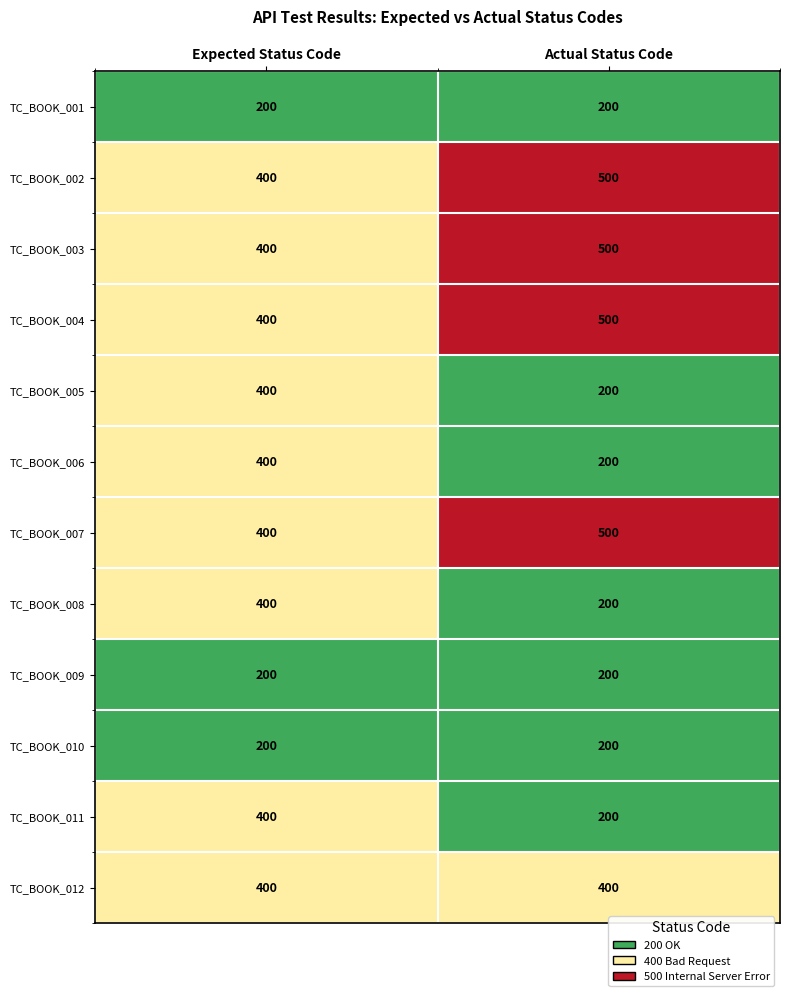

At which label does TC_BOOK_007 reach its minimum?

Expected Status Code